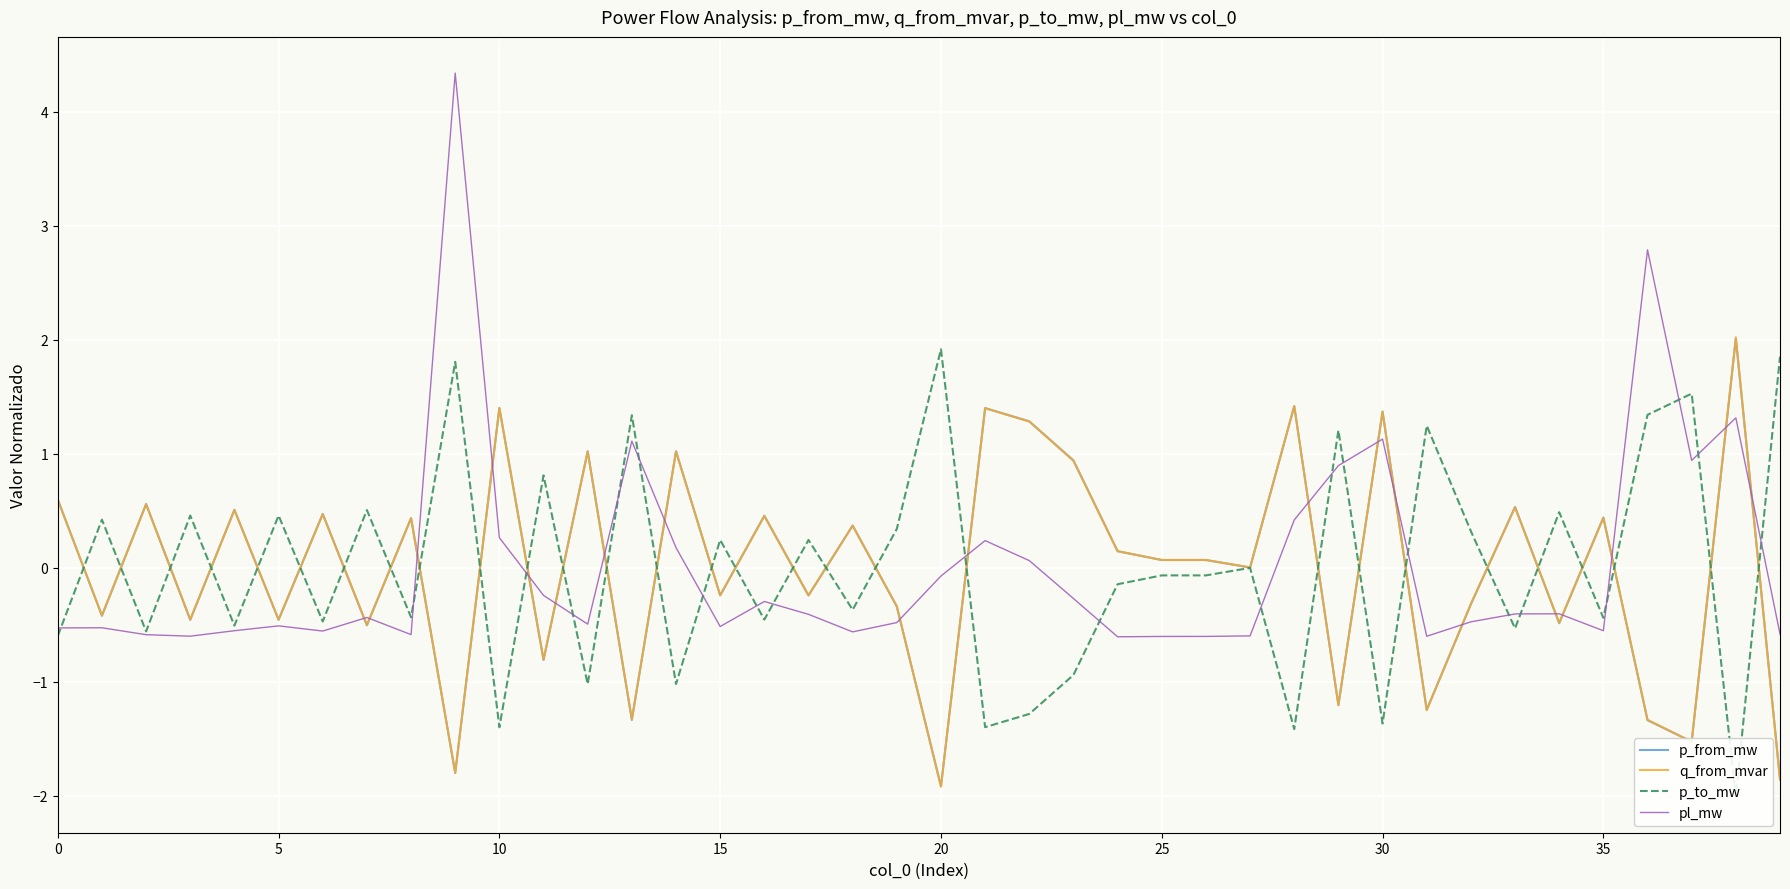

Which category has the lowest value across all series?

38